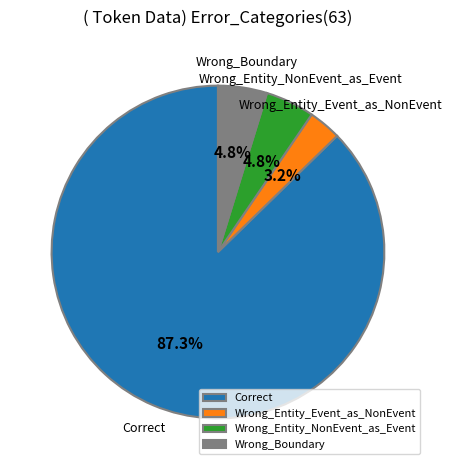

Is there a majority slice in this chart?

Yes